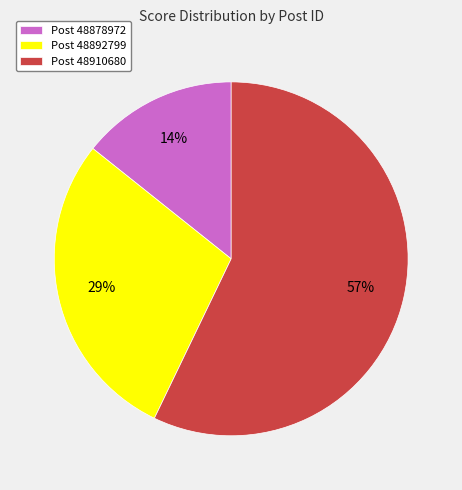

Rank the categories by value from highest to lowest.

Post 48910680, Post 48892799, Post 48878972